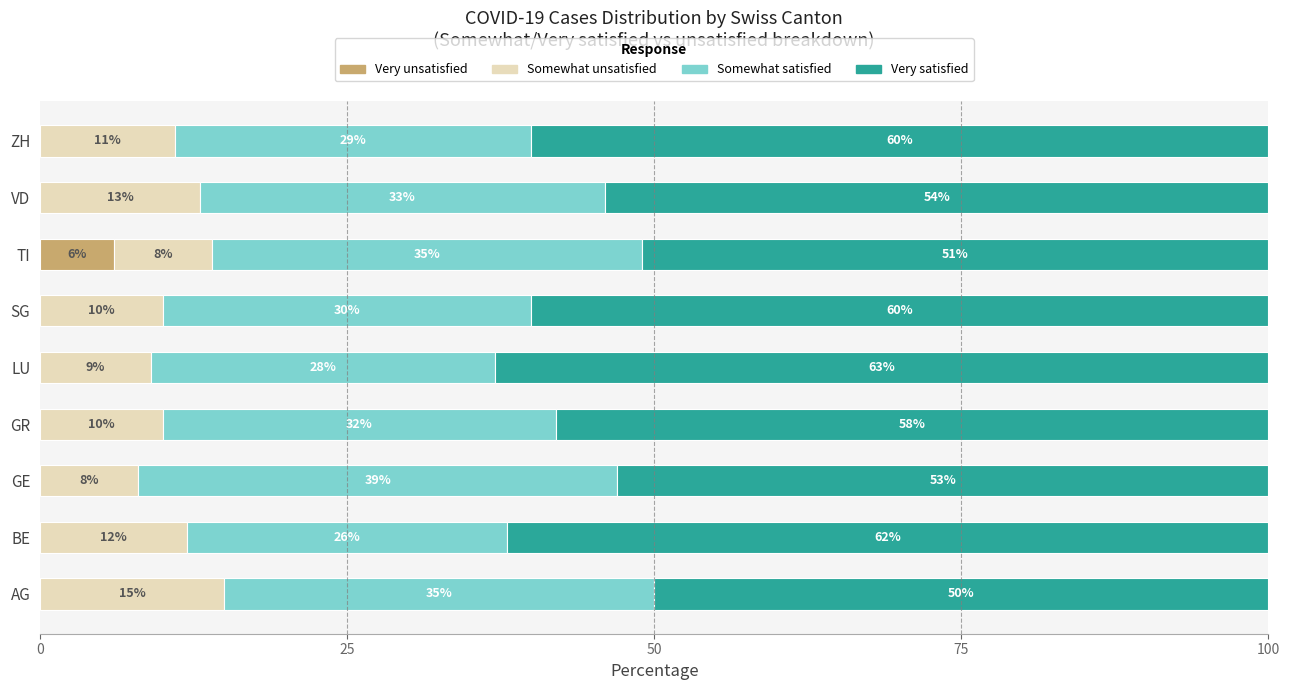

True or false: Very unsatisfied has a value of 0 at LU.

True